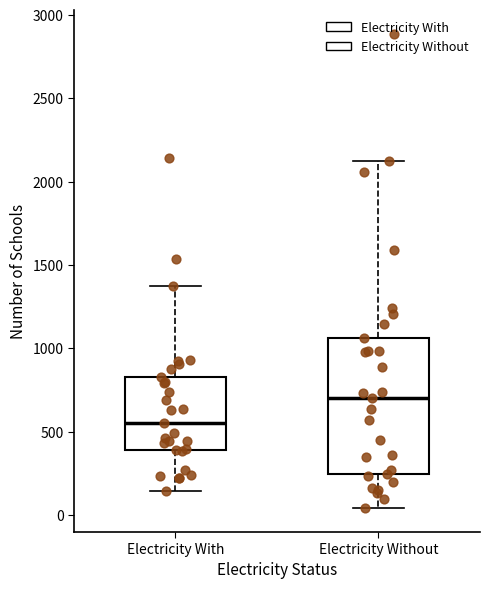

Reading left to right, transcribe this box plot: for each box, give where its median line is, the range the box spans, and where its two whiskers end, as read against the y-axis. The values are not printed on the chart, so give them approximately, as read against the axis.

Electricity With: median 550, box 400 to 850, whiskers 150 to 1400
Electricity Without: median 700, box 250 to 1050, whiskers 50 to 2150